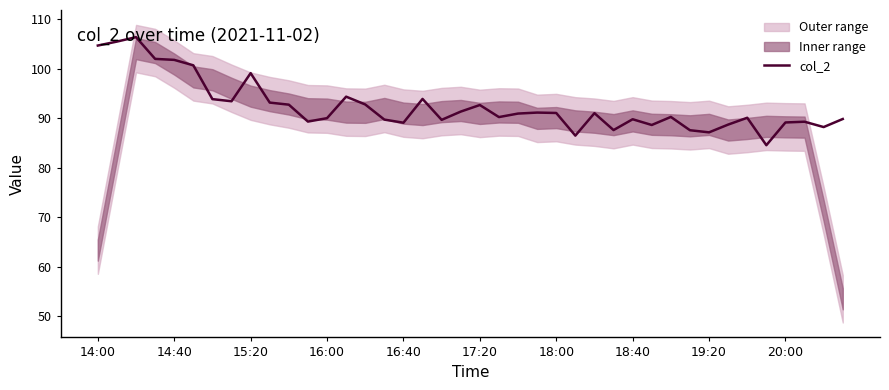

Count the number of categories in the chart.

40